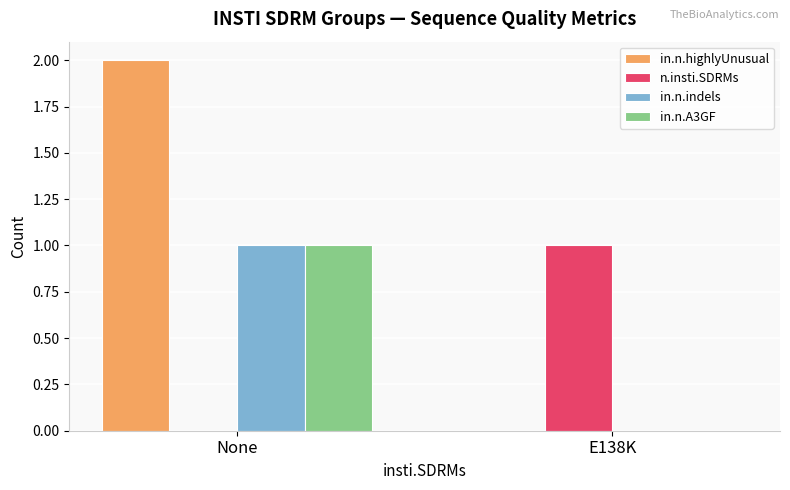

Is it true that in.n.A3GF equals -1 at E138K?

False